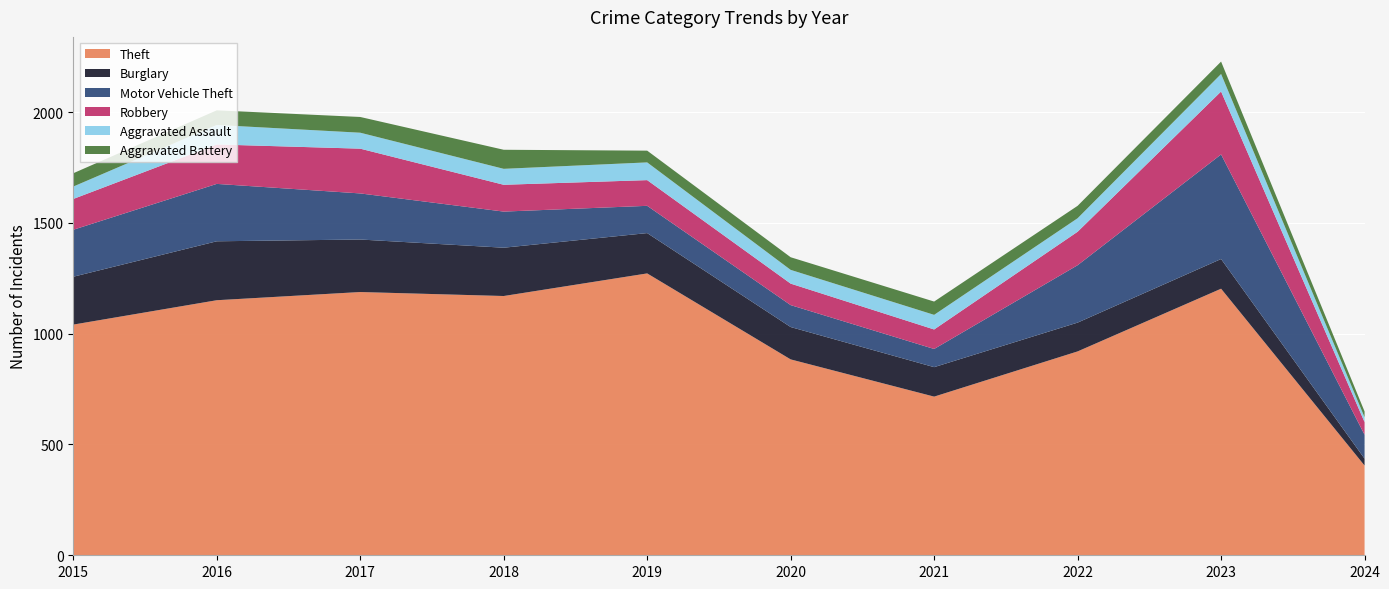

Reading left to right, transcribe all the data shown in this chart.

Theft: 2015=1041	2016=1151	2017=1188	2018=1170	2019=1272	2020=884	2021=716	2022=920	2023=1203	2024=405
Burglary: 2015=216	2016=266	2017=237	2018=218	2019=182	2020=146	2021=133	2022=130	2023=134	2024=31
Motor Vehicle Theft: 2015=212	2016=259	2017=208	2018=163	2019=123	2020=99	2021=82	2022=259	2023=472	2024=108
Robbery: 2015=139	2016=178	2017=202	2018=121	2019=116	2020=97	2021=88	2022=151	2023=284	2024=57
Aggravated Assault: 2015=56	2016=88	2017=72	2018=72	2019=80	2020=62	2021=66	2022=61	2023=79	2024=22
Aggravated Battery: 2015=60	2016=66	2017=71	2018=86	2019=53	2020=57	2021=60	2022=56	2023=56	2024=26